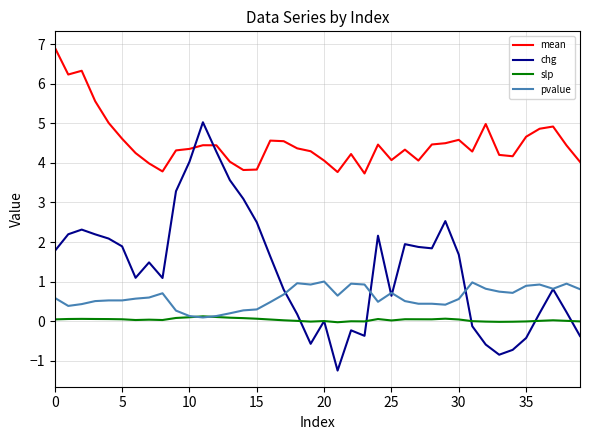

What is the maximum value for chg?

5.0